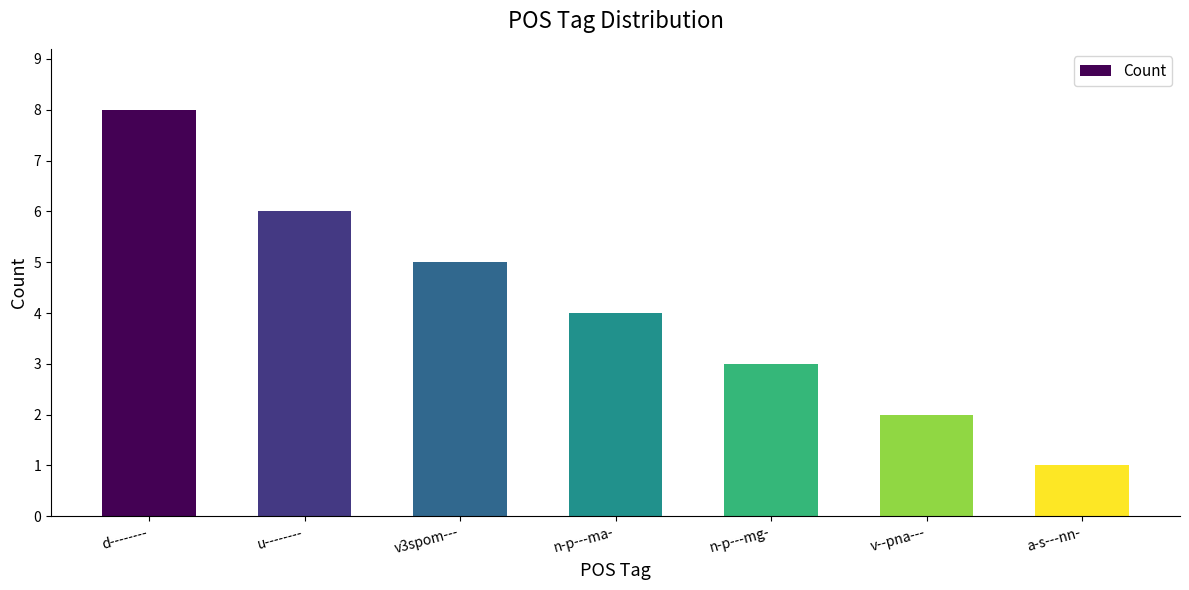

What is the ratio of the value at n-p---ma- to the value at v3spom---?

0.8